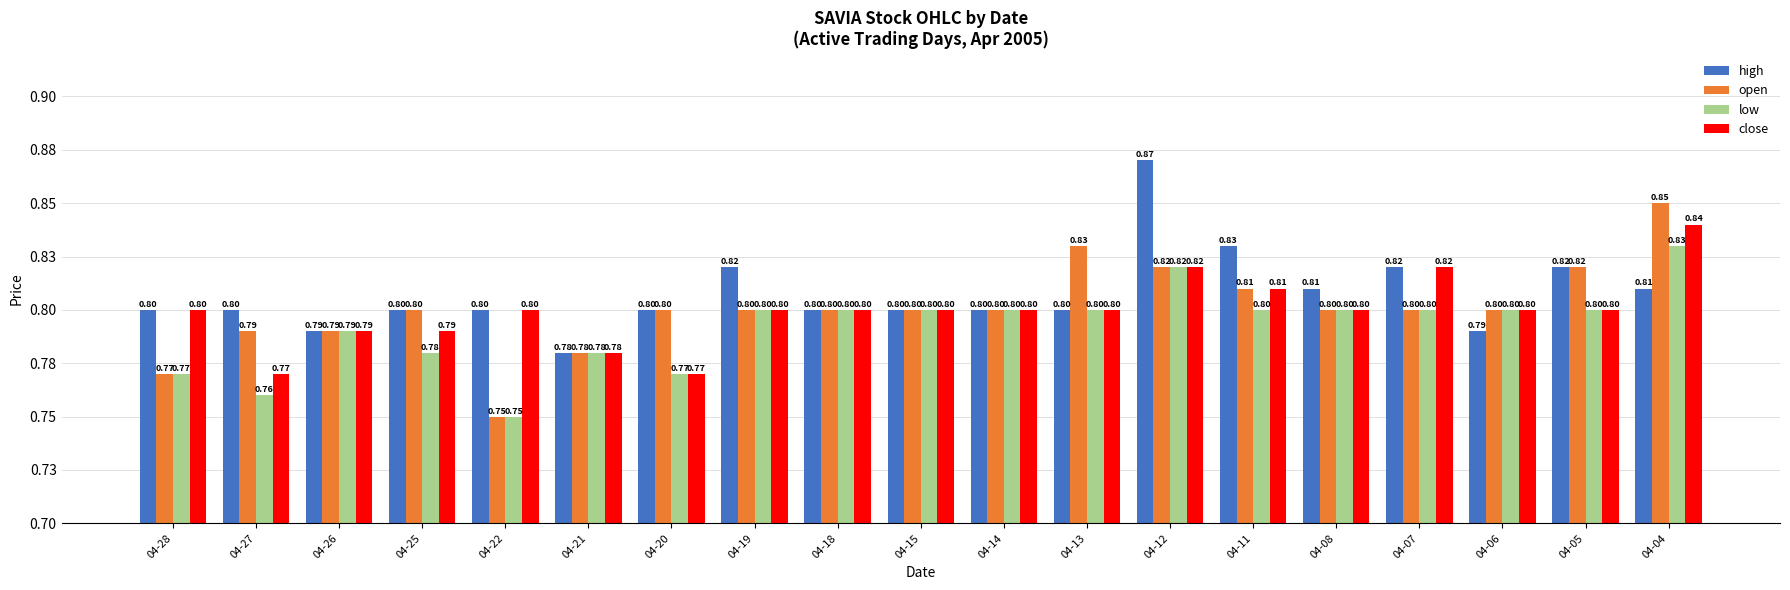

List the labels in order of open value, largest first.

04-04, 04-13, 04-12, 04-05, 04-11, 04-25, 04-20, 04-19, 04-18, 04-15, 04-14, 04-08, 04-07, 04-06, 04-27, 04-26, 04-21, 04-28, 04-22